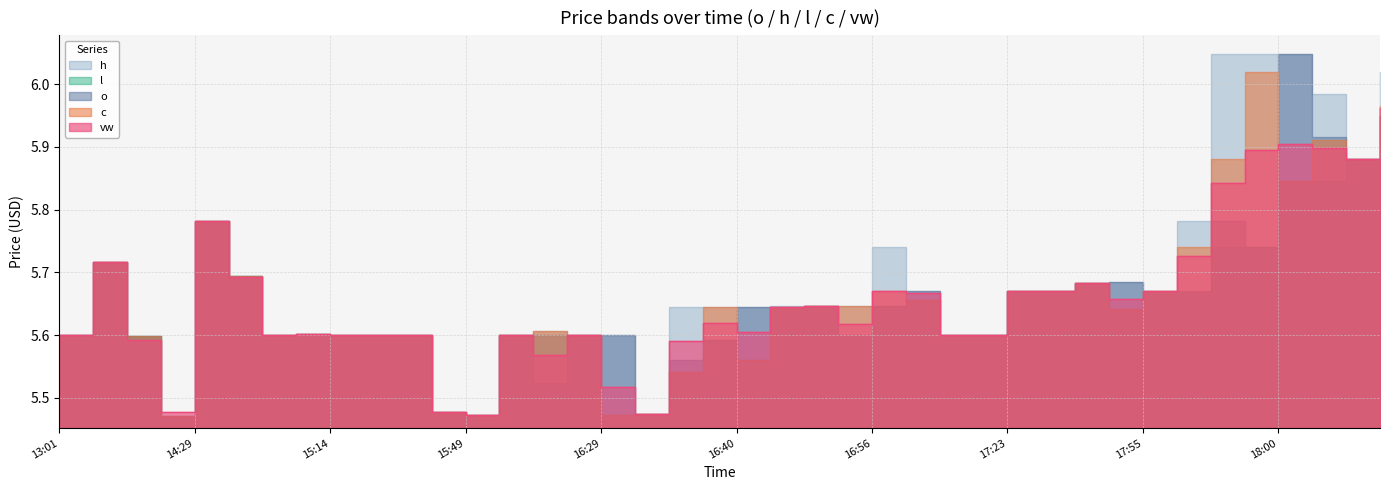

Rank the series by their maximum value, from lowest to highest.

l, vw, c, o, h